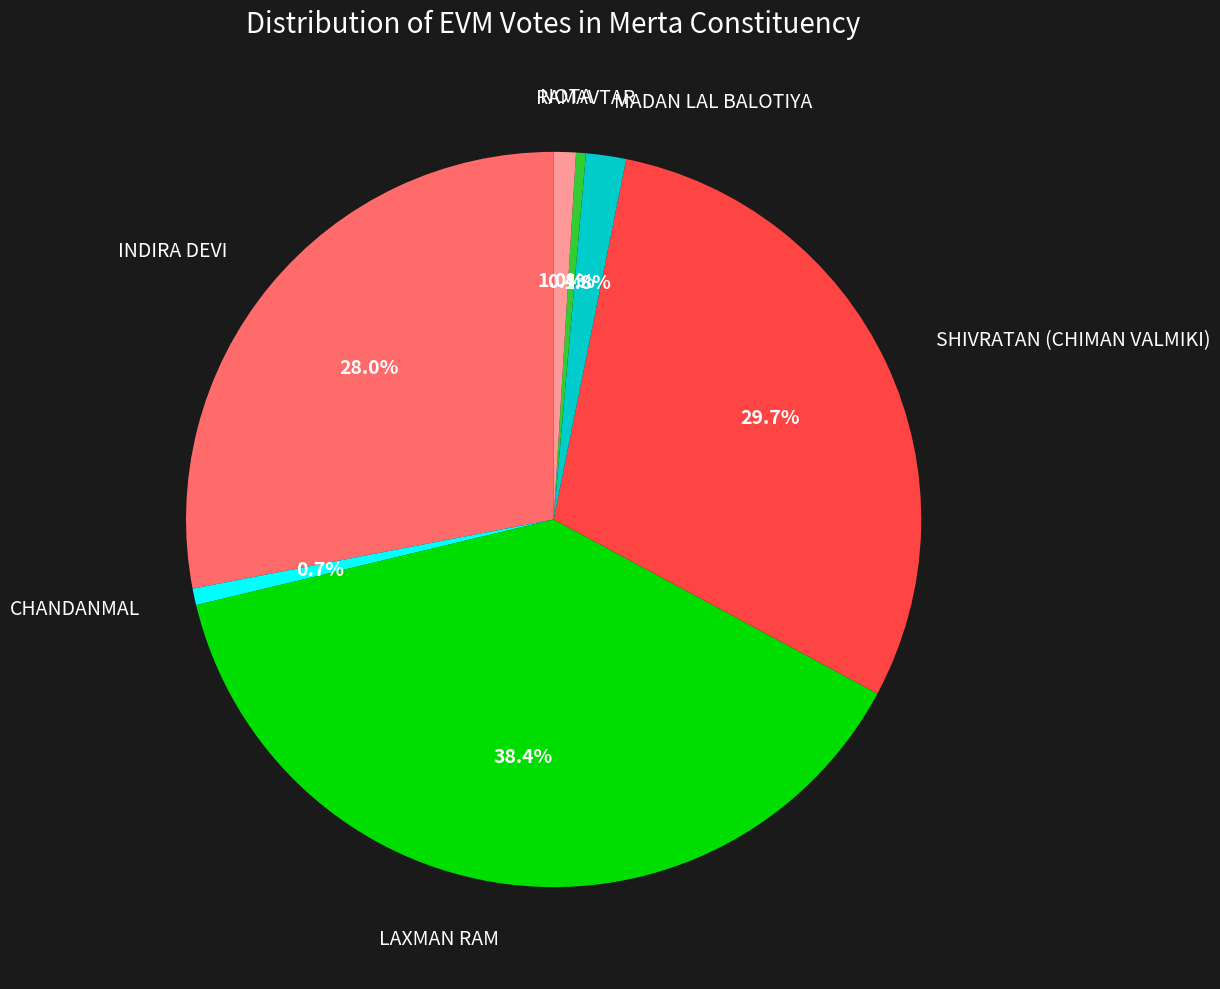

Does any single category account for the majority?

No